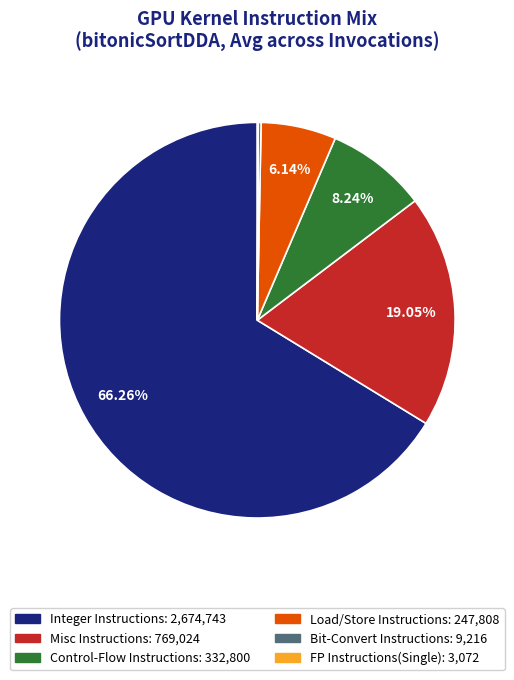

Which has a higher value, Misc Instructions or Control-Flow Instructions?

Misc Instructions